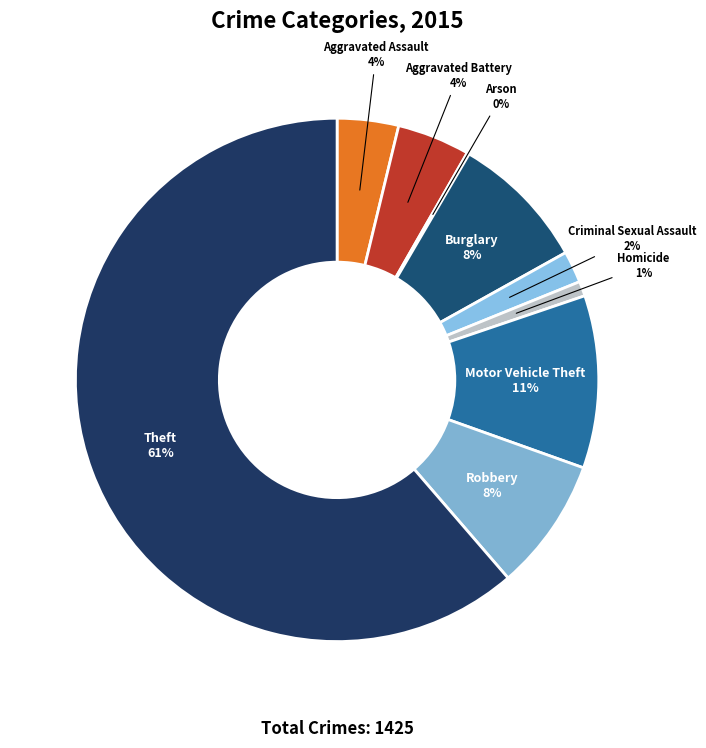

To the nearest percent, what is the average slice percentage?

11%